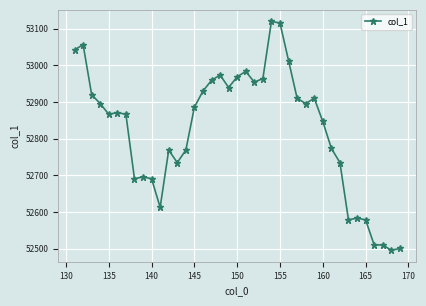

What is the value of the 20th point from the left?

52969.2